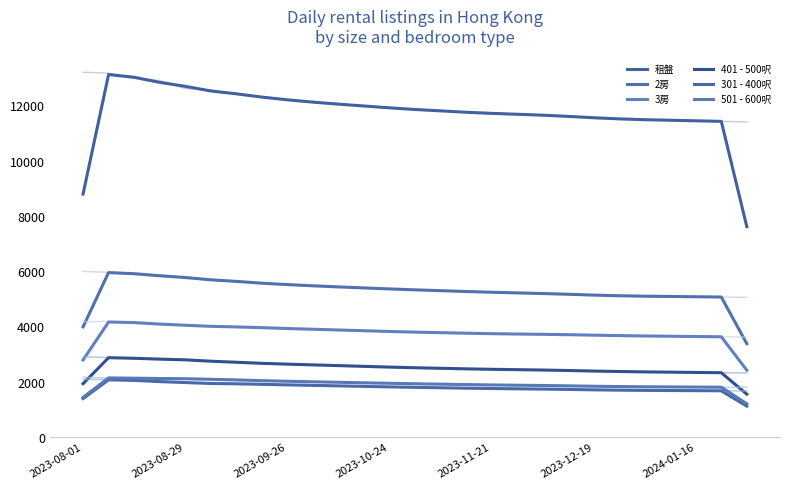

Which series changed the most between 2023-11-21 and 25?

租盤